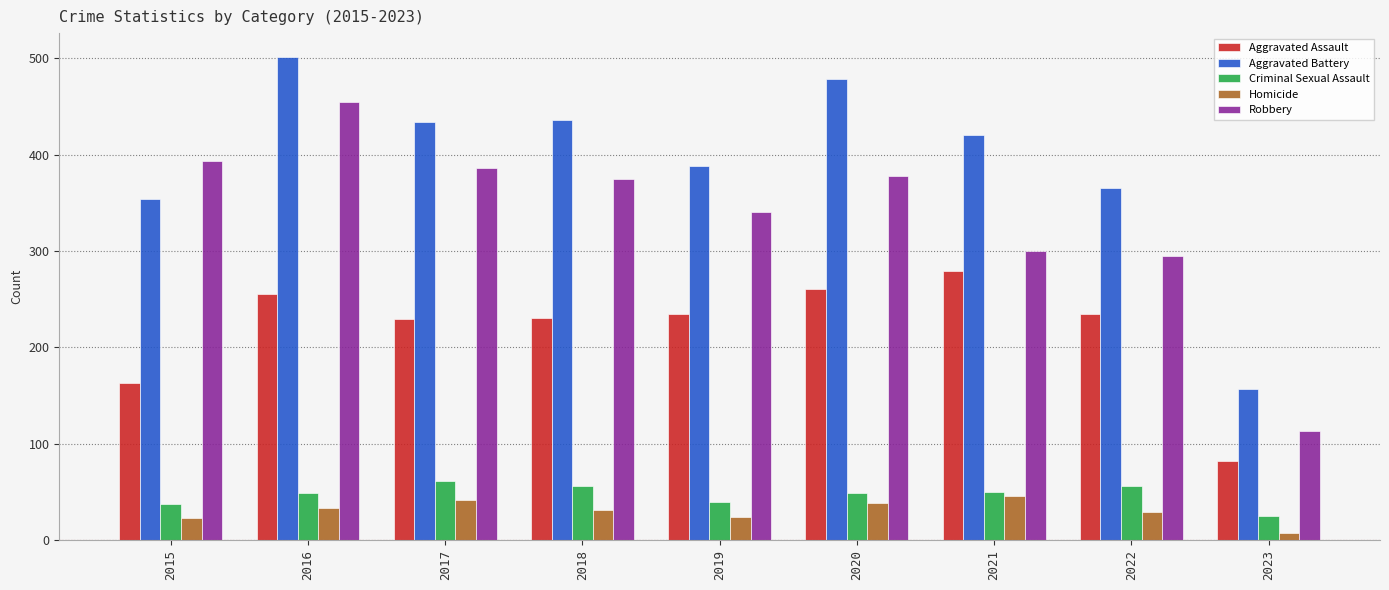

How many groups of bars are there?

9